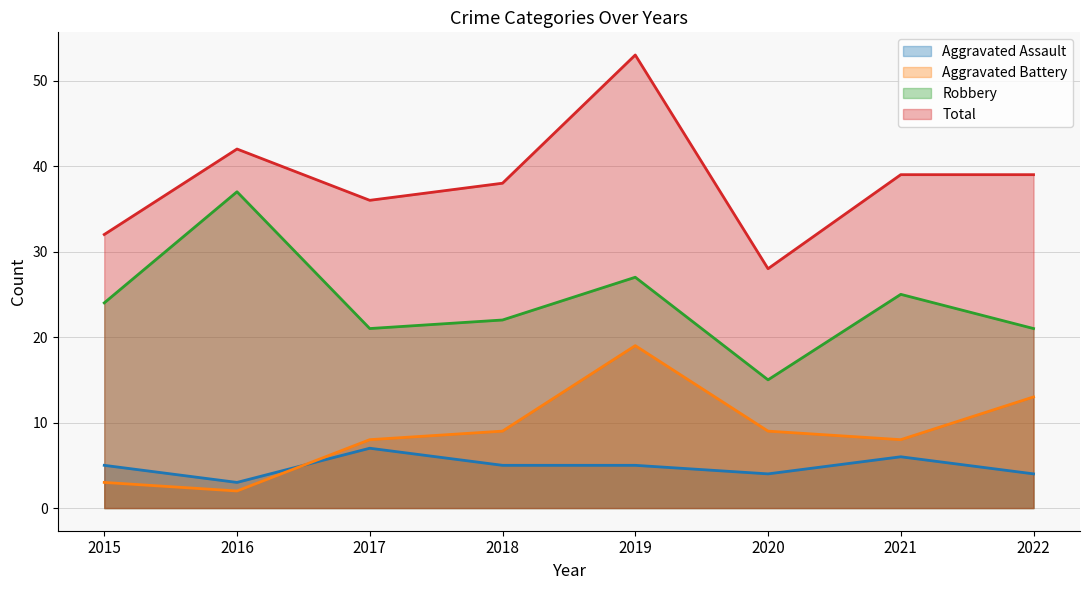

What is the value of the Total point at the 7th from the left?

39